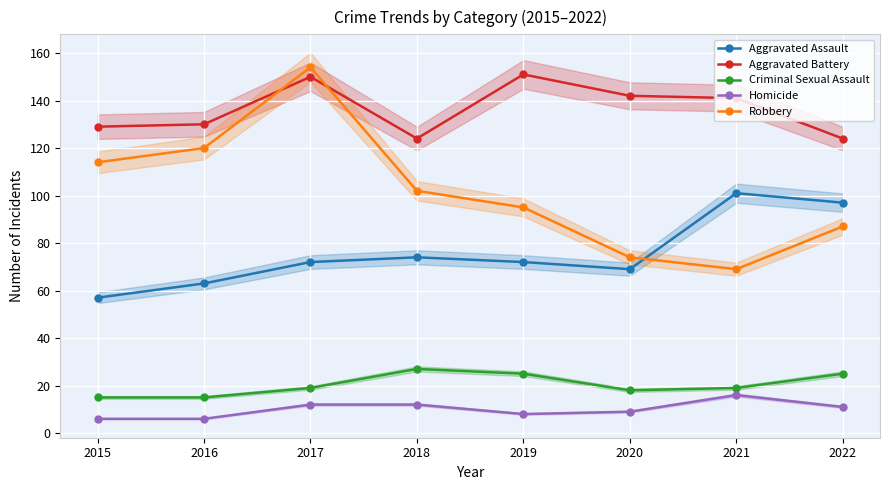

How many data points in Aggravated Assault are less than 72?

3